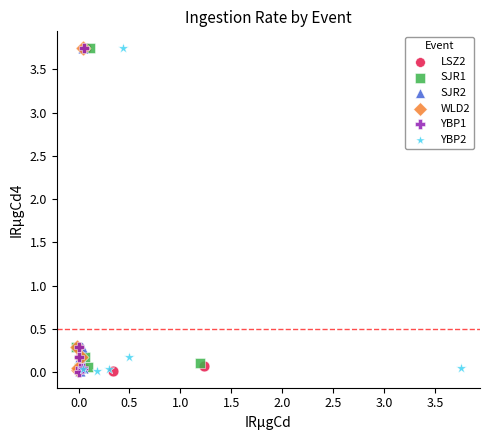

What are all the series names shown in the legend?

LSZ2, SJR1, SJR2, WLD2, YBP1, YBP2